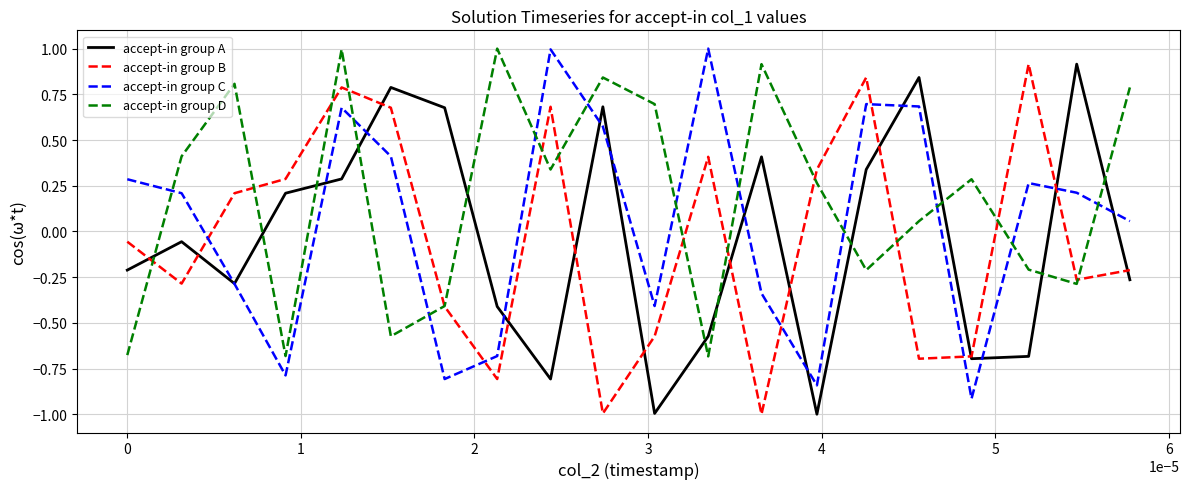

In accept-in group D, how many points are higher than both neighbors (excluding endpoints)?

6